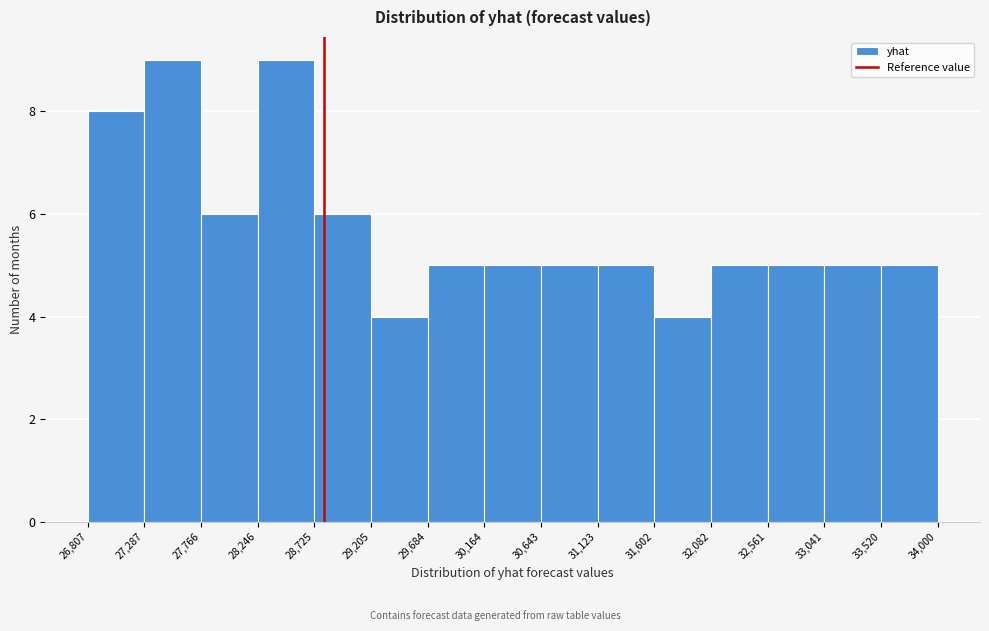

Reading left to right, list every bar in this chart as the range it spans on the x-axis followed by its height. The values are not printed on the chart, so give them approximately, as read against the axis.

26,807 to 27,287: 8
27,287 to 27,766: 9
27,766 to 28,246: 6
28,246 to 28,725: 9
28,725 to 29,205: 6
29,205 to 29,684: 4
29,684 to 30,164: 5
30,164 to 30,643: 5
30,643 to 31,123: 5
31,123 to 31,602: 5
31,602 to 32,082: 4
32,082 to 32,561: 5
32,561 to 33,041: 5
33,041 to 33,520: 5
33,520 to 34,000: 5